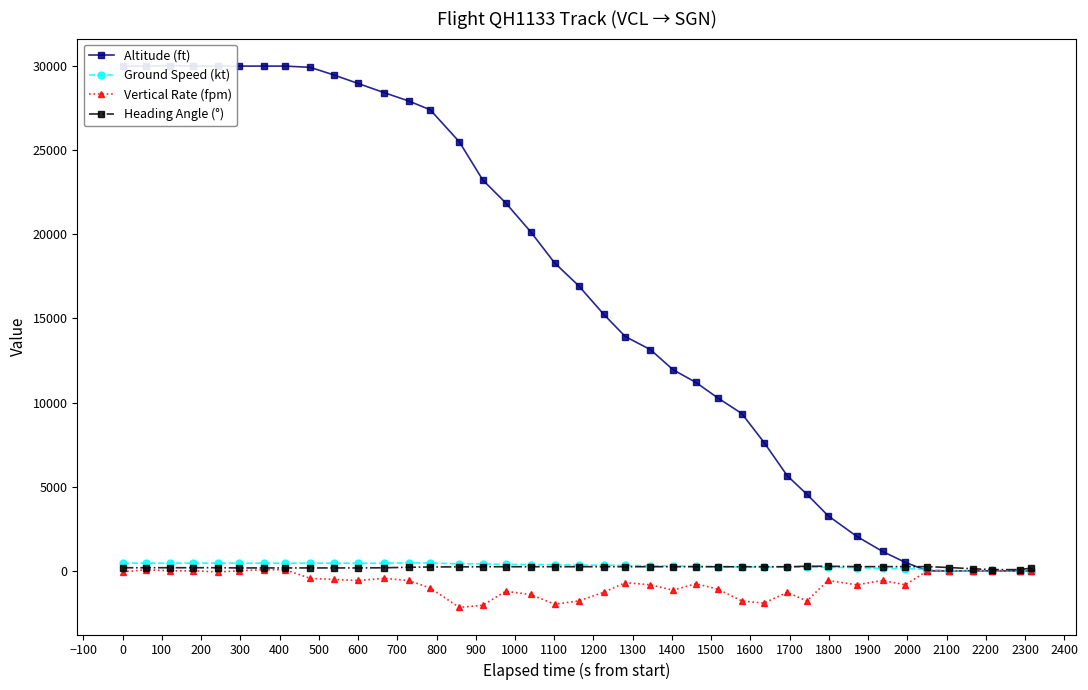

True or false: Heading Angle (°) has more than 1 interior local peaks.

True